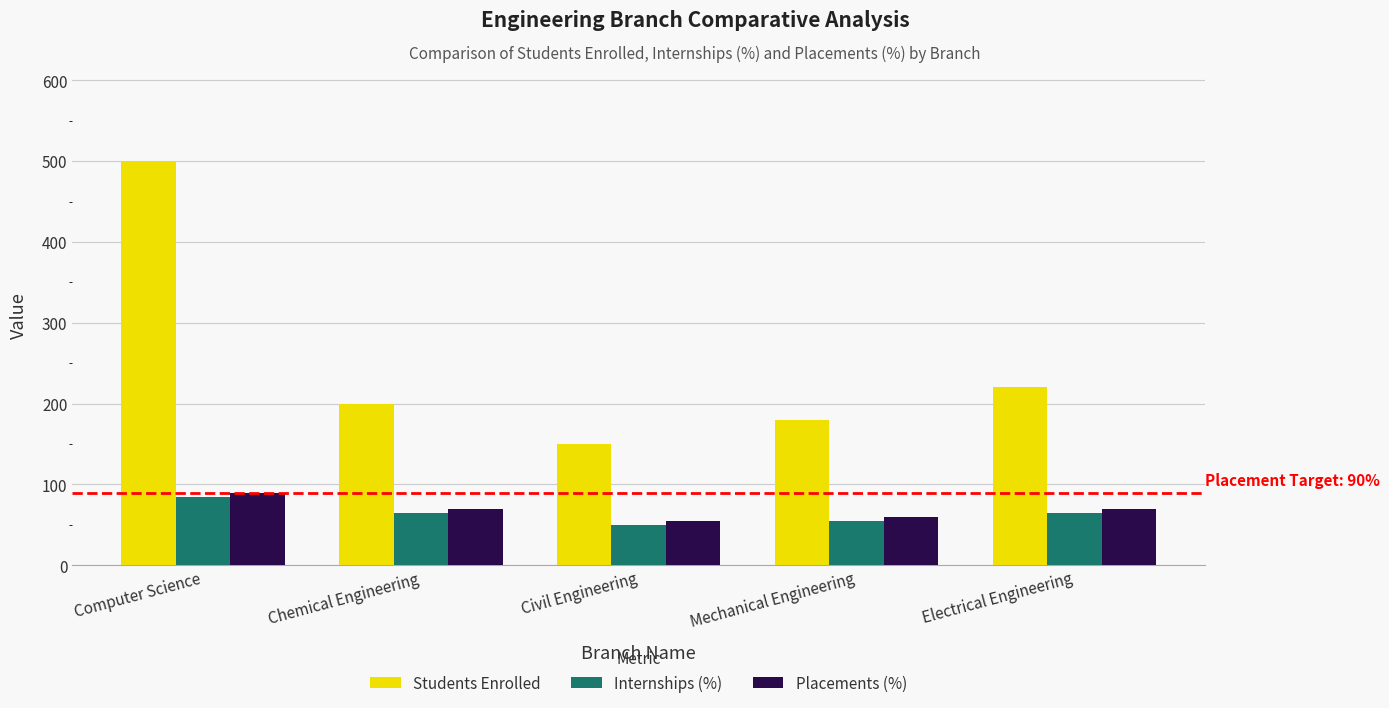

What are all the series names shown in the legend?

Students Enrolled, Internships (%), Placements (%)